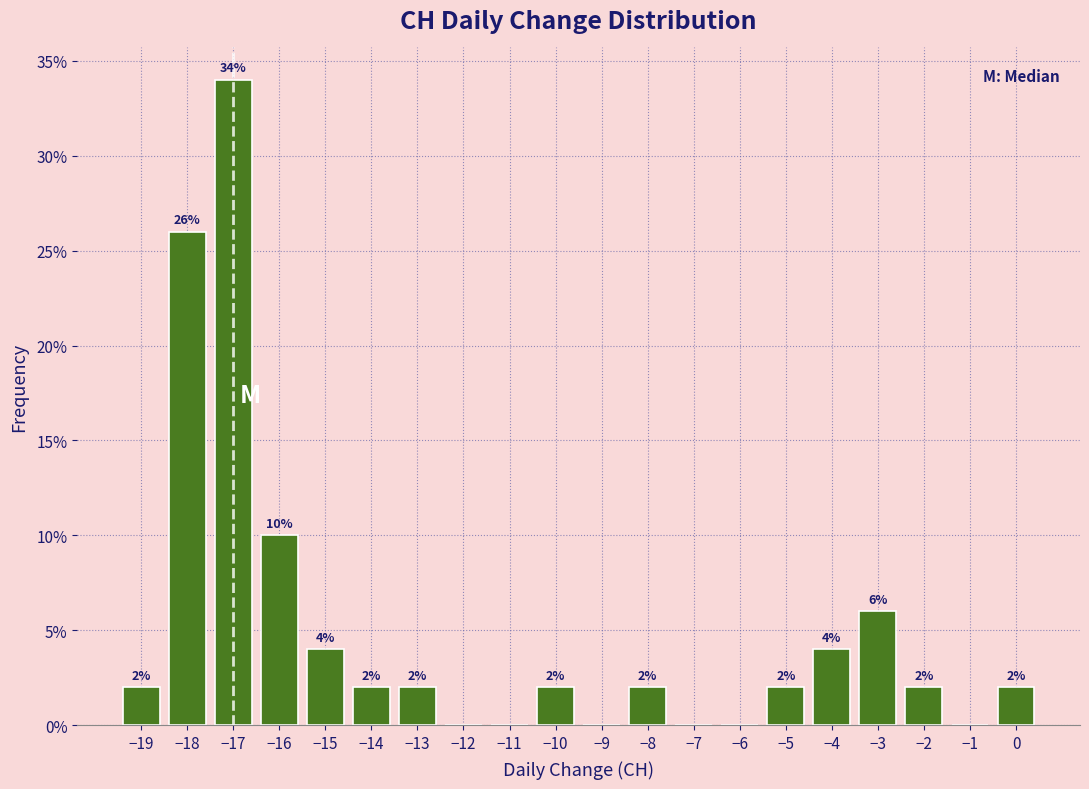

Over which range of the x-axis is the bar tallest?

-17.5 to -16.5